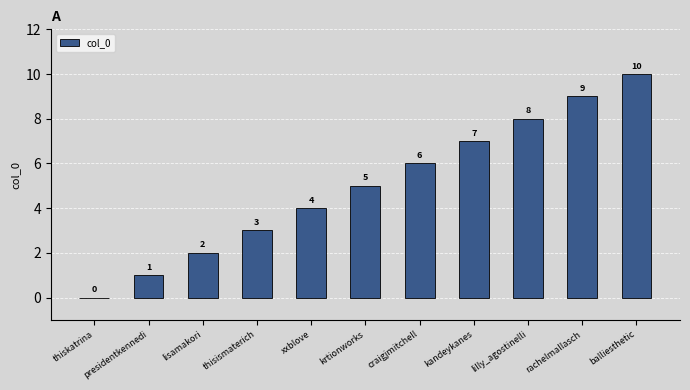

True or false: the data shows 3 at kandeykanes.

False